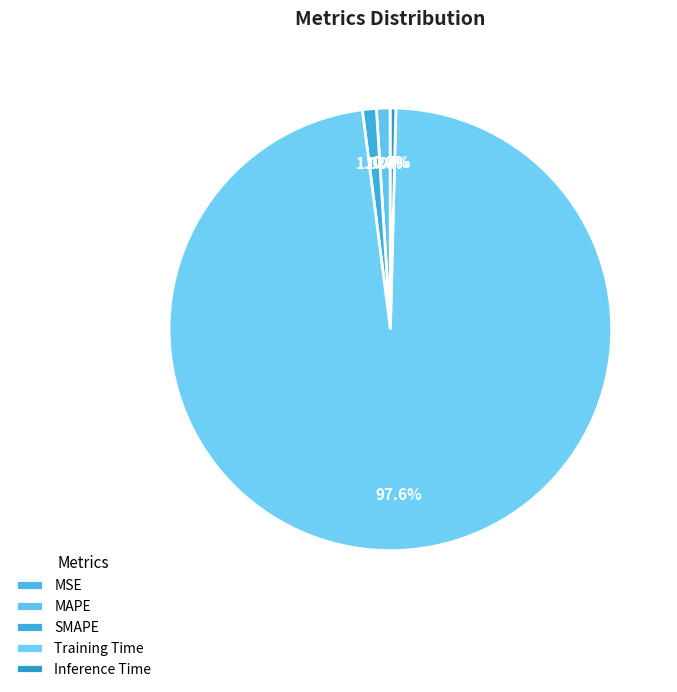

Does any single category account for the majority?

Yes